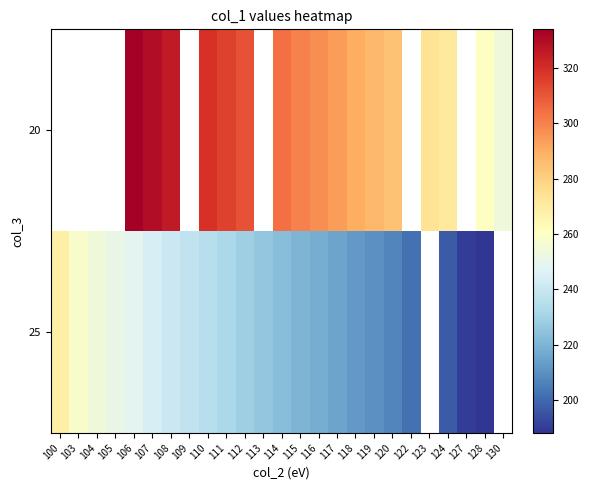

At which category is the sum across all series the highest?

106